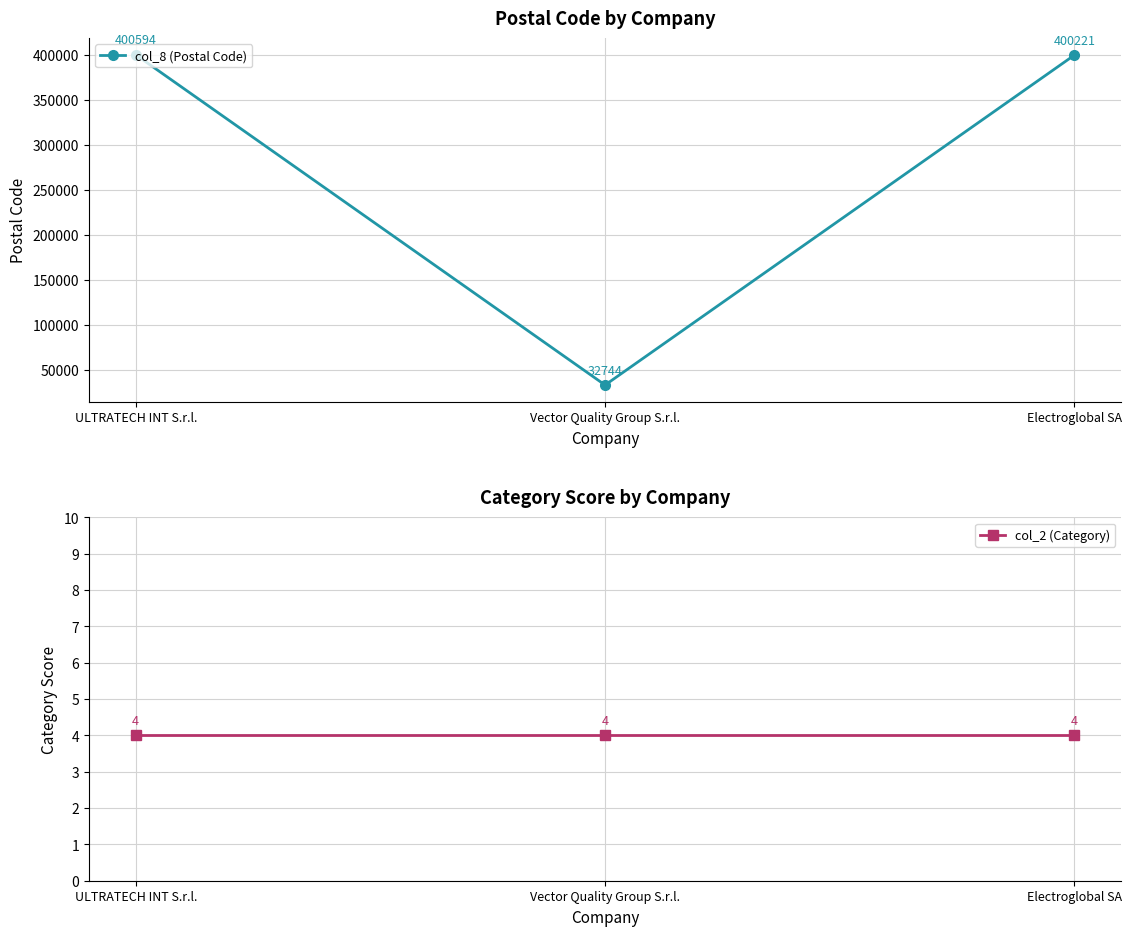

Is this an area chart (filled region under the line)?

No